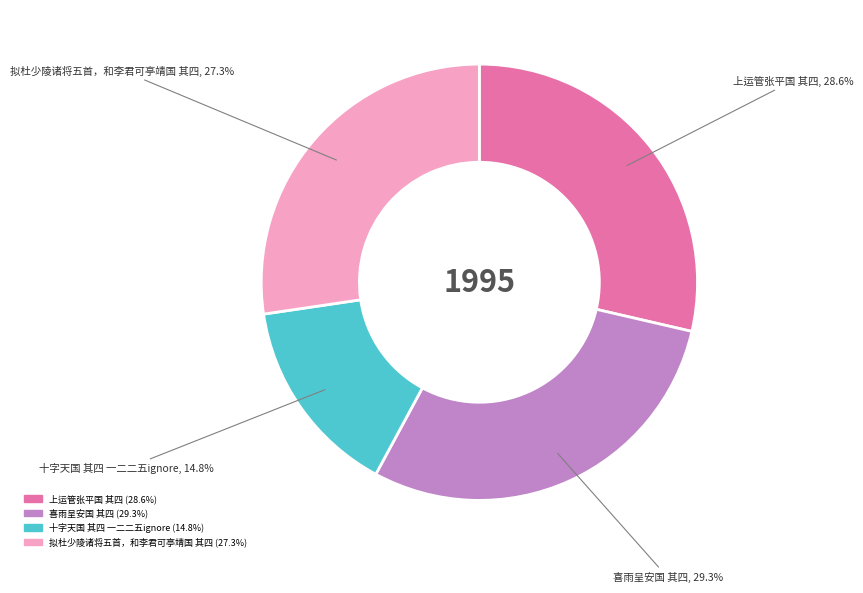

Which has a higher value, 喜雨呈安国 其四 or 十字天国 其四 一二二五ignore?

喜雨呈安国 其四